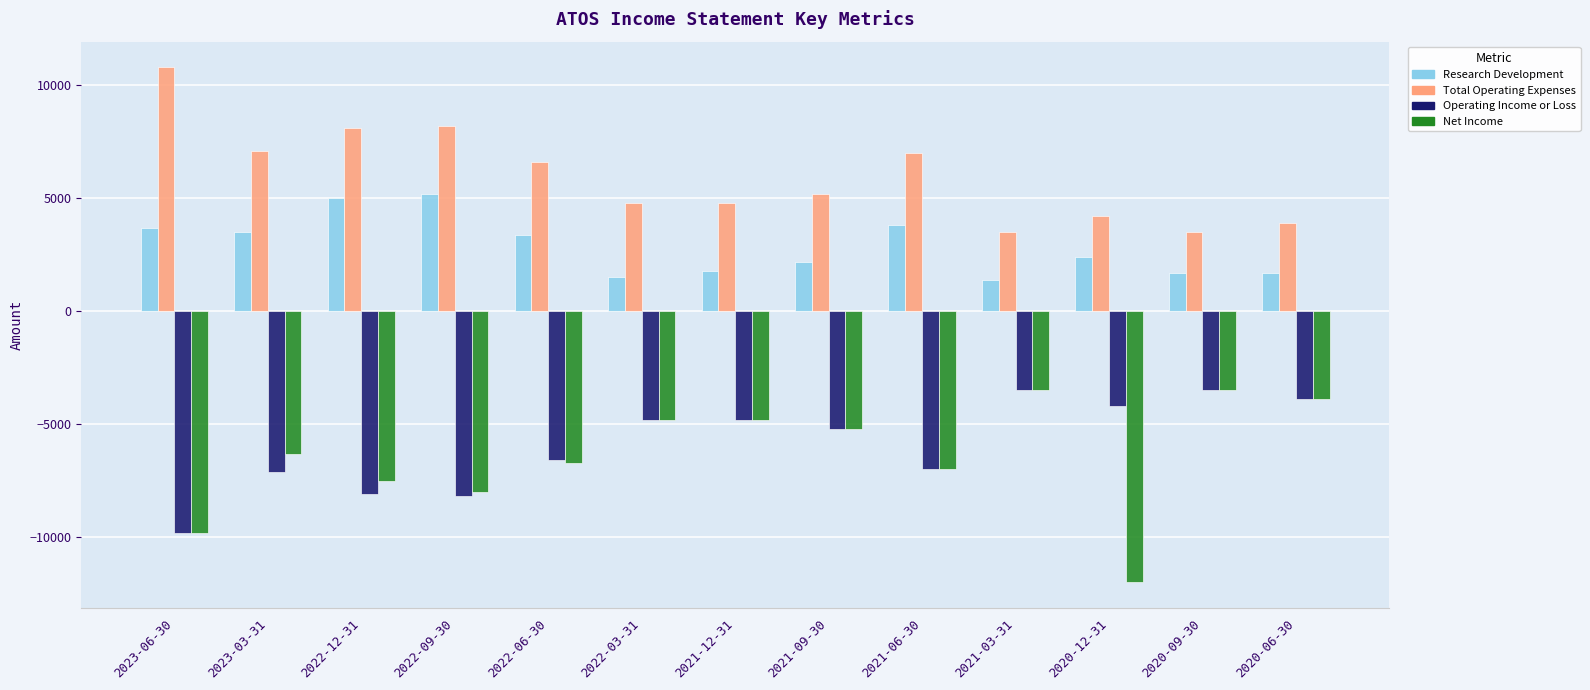

Where does the Total Operating Expenses series first go above 5200?

2023-06-30